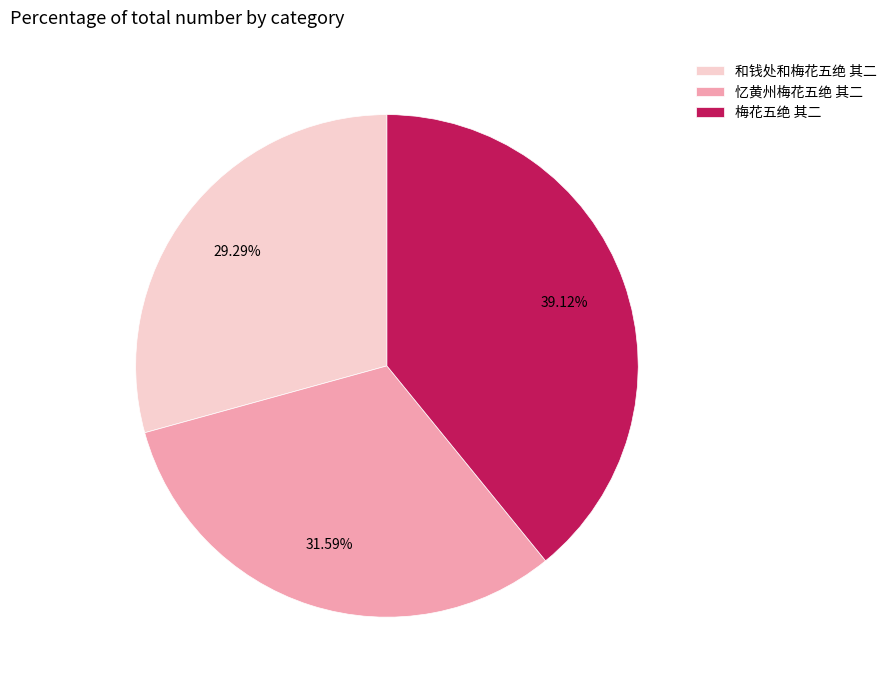

Between 梅花五绝 其二 and 和钱处和梅花五绝 其二, which is larger?

梅花五绝 其二